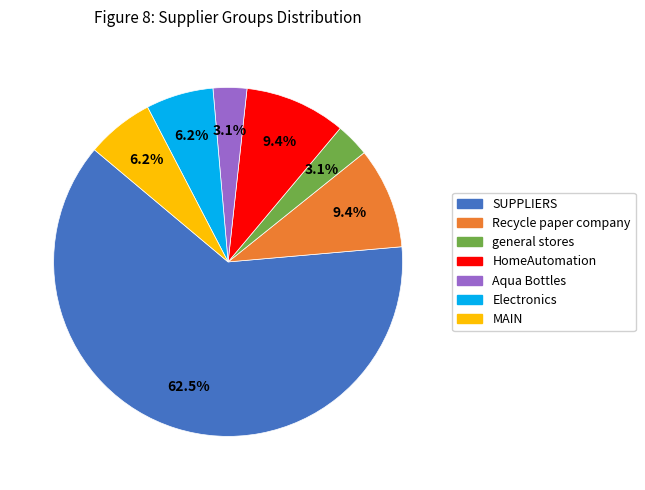

How many slices are in this pie chart?

7